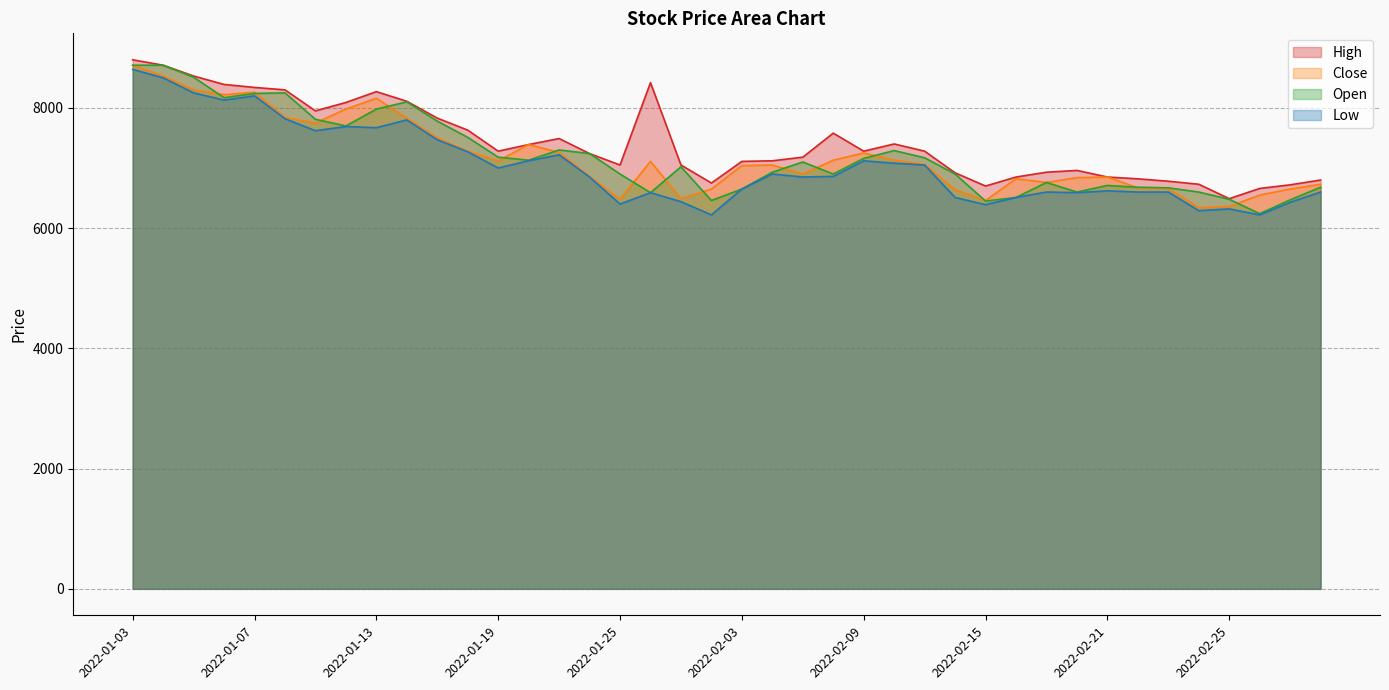

Reading right to left, transcribe all the data shown in this chart.

High: 2022-03-03=6800	2022-03-02=6720	2022-02-28=6660	2022-02-25=6490	2022-02-24=6730	2022-02-23=6780	2022-02-22=6820	2022-02-21=6850	2022-02-18=6960	2022-02-17=6930	2022-02-16=6850	2022-02-15=6700	2022-02-14=6920	2022-02-11=7280	2022-02-10=7400	2022-02-09=7280	2022-02-08=7580	2022-02-07=7180	2022-02-04=7120	2022-02-03=7110	2022-01-28=6750	2022-01-27=7050	2022-01-26=8420	2022-01-25=7050	2022-01-24=7240	2022-01-21=7490	2022-01-20=7390	2022-01-19=7280	2022-01-18=7630	2022-01-17=7830	2022-01-14=8110	2022-01-13=8270	2022-01-12=8090	2022-01-11=7950	2022-01-10=8300	2022-01-07=8340	2022-01-06=8390	2022-01-05=8530	2022-01-04=8710	2022-01-03=8800
Close: 2022-03-03=6730	2022-03-02=6650	2022-02-28=6550	2022-02-25=6360	2022-02-24=6340	2022-02-23=6660	2022-02-22=6670	2022-02-21=6850	2022-02-18=6840	2022-02-17=6760	2022-02-16=6820	2022-02-15=6460	2022-02-14=6640	2022-02-11=7060	2022-02-10=7130	2022-02-09=7250	2022-02-08=7130	2022-02-07=6900	2022-02-04=7050	2022-02-03=7040	2022-01-28=6650	2022-01-27=6490	2022-01-26=7110	2022-01-25=6480	2022-01-24=6860	2022-01-21=7260	2022-01-20=7390	2022-01-19=7120	2022-01-18=7280	2022-01-17=7500	2022-01-14=7830	2022-01-13=8160	2022-01-12=7980	2022-01-11=7750	2022-01-10=7840	2022-01-07=8260	2022-01-06=8220	2022-01-05=8300	2022-01-04=8530	2022-01-03=8710
Open: 2022-03-03=6680	2022-03-02=6470	2022-02-28=6240	2022-02-25=6480	2022-02-24=6600	2022-02-23=6670	2022-02-22=6680	2022-02-21=6710	2022-02-18=6600	2022-02-17=6760	2022-02-16=6510	2022-02-15=6450	2022-02-14=6900	2022-02-11=7170	2022-02-10=7290	2022-02-09=7160	2022-02-08=6900	2022-02-07=7100	2022-02-04=6930	2022-02-03=6650	2022-01-28=6460	2022-01-27=7020	2022-01-26=6590	2022-01-25=6900	2022-01-24=7240	2022-01-21=7300	2022-01-20=7130	2022-01-19=7180	2022-01-18=7510	2022-01-17=7780	2022-01-14=8100	2022-01-13=7980	2022-01-12=7700	2022-01-11=7810	2022-01-10=8250	2022-01-07=8240	2022-01-06=8170	2022-01-05=8510	2022-01-04=8710	2022-01-03=8710
Low: 2022-03-03=6600	2022-03-02=6430	2022-02-28=6220	2022-02-25=6320	2022-02-24=6290	2022-02-23=6600	2022-02-22=6600	2022-02-21=6620	2022-02-18=6590	2022-02-17=6600	2022-02-16=6510	2022-02-15=6390	2022-02-14=6510	2022-02-11=7050	2022-02-10=7080	2022-02-09=7120	2022-02-08=6860	2022-02-07=6850	2022-02-04=6900	2022-02-03=6650	2022-01-28=6220	2022-01-27=6440	2022-01-26=6590	2022-01-25=6400	2022-01-24=6850	2022-01-21=7220	2022-01-20=7120	2022-01-19=7000	2022-01-18=7270	2022-01-17=7470	2022-01-14=7800	2022-01-13=7670	2022-01-12=7690	2022-01-11=7620	2022-01-10=7820	2022-01-07=8200	2022-01-06=8130	2022-01-05=8250	2022-01-04=8500	2022-01-03=8640